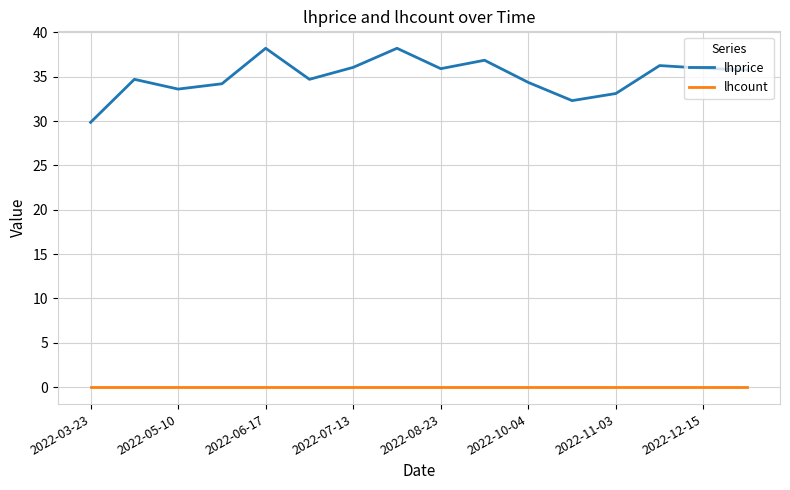

Which series has the largest total across all categories?

lhprice